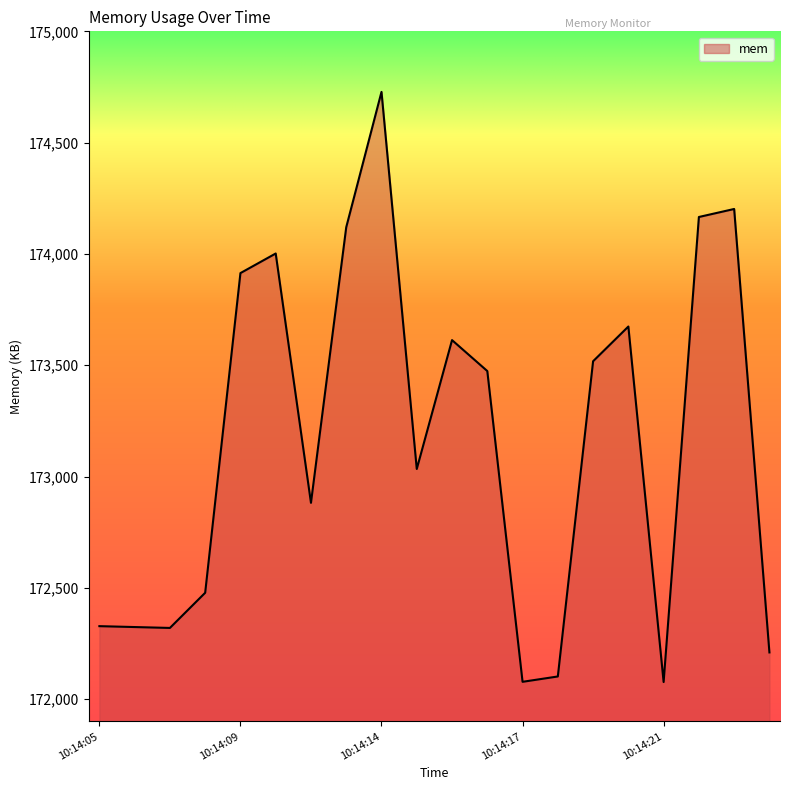

What is the difference between the maximum and minimum values?

2651